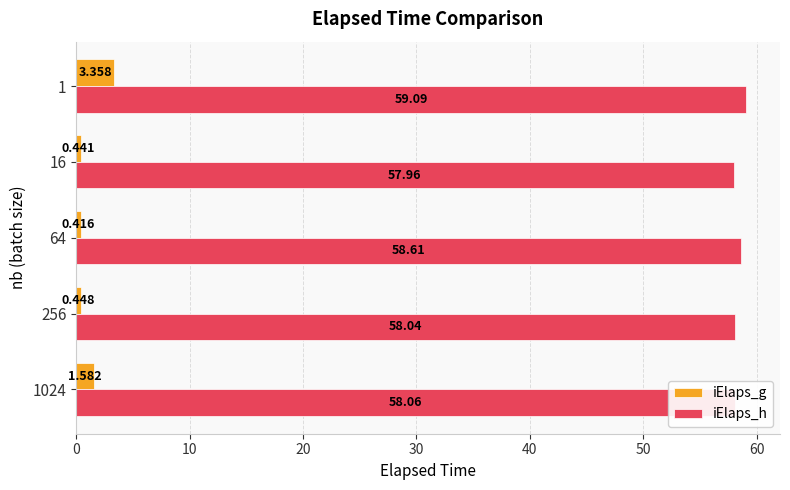

Rank the series at 256 from highest to lowest value.

iElaps_h, iElaps_g